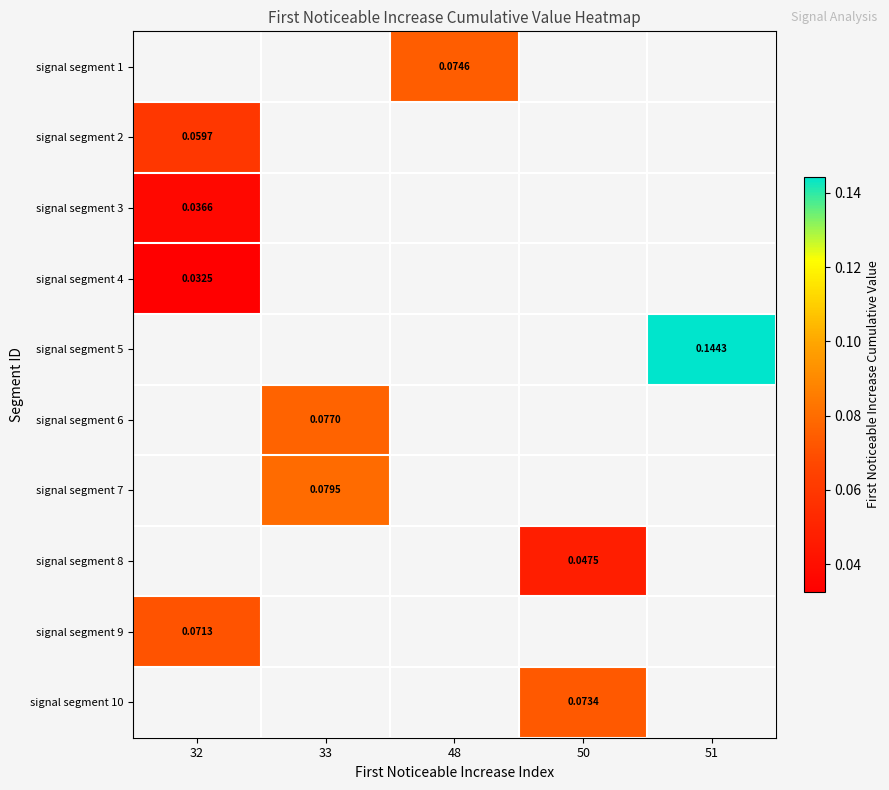

Which has a higher value, 32 or 48?

48